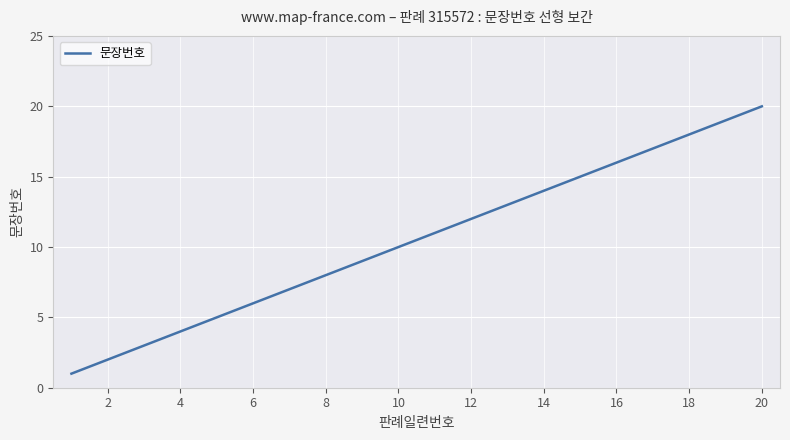

How many lines are shown in the chart?

1